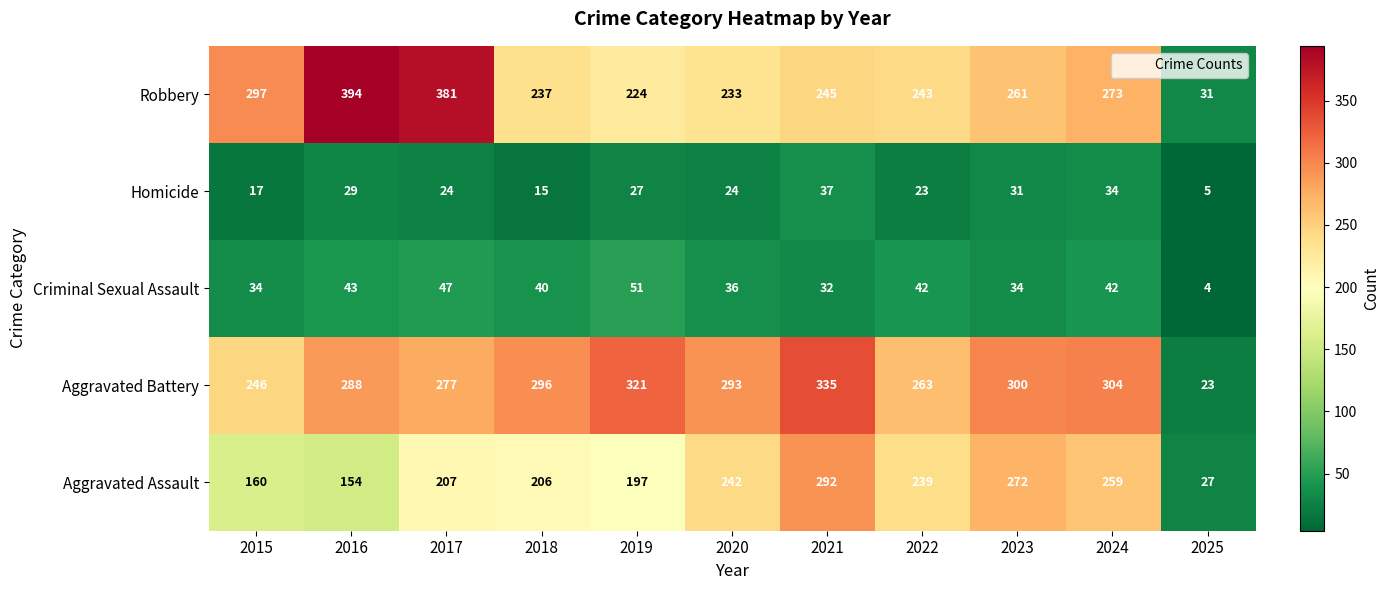

Count the number of categories in the chart.

11